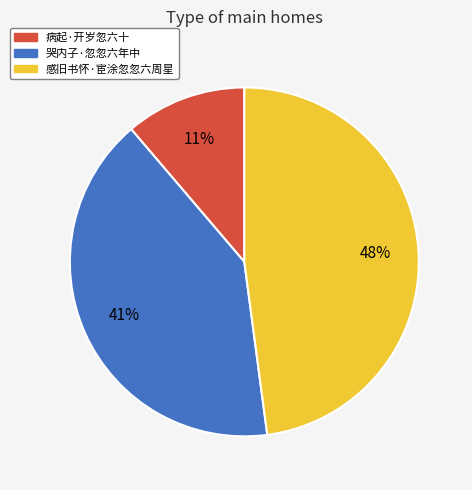

Which category has the smallest portion of the pie?

病起·开岁忽六十